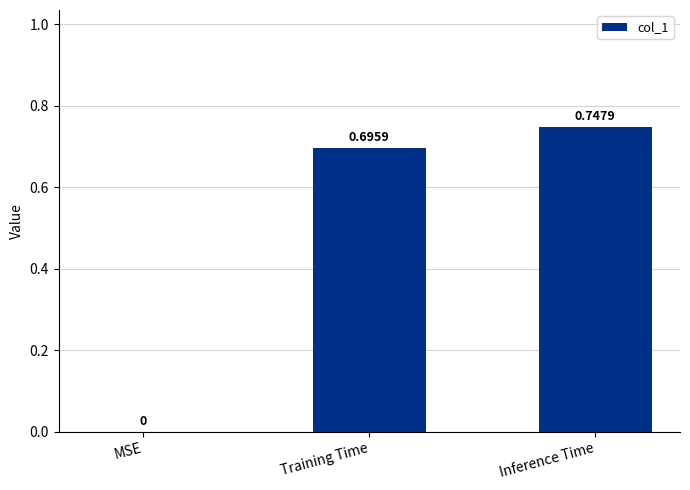

How many values are between 0 and 1?

3